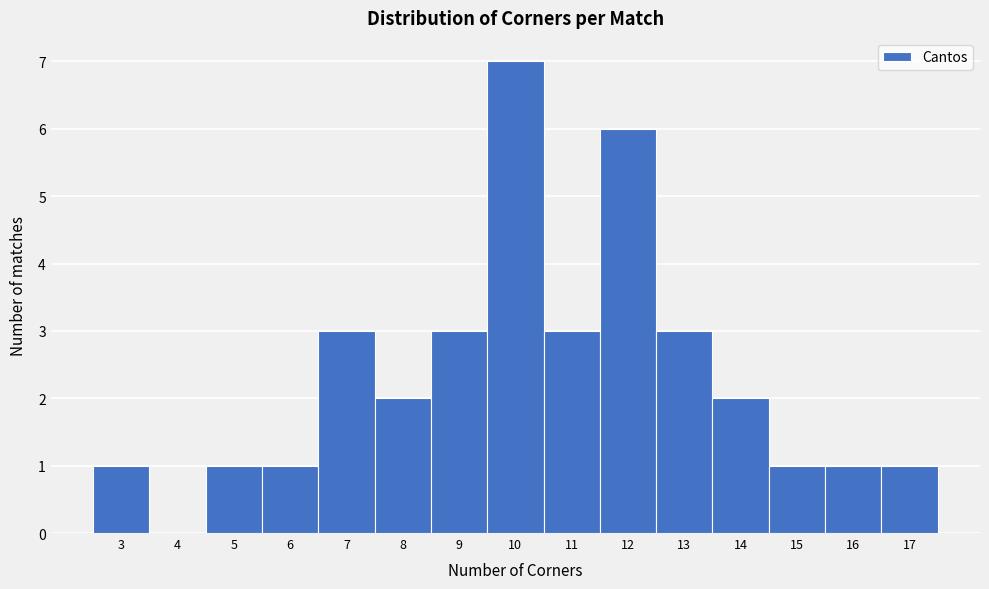

Reading left to right, list every bar in this chart as the range it spans on the x-axis followed by its height. The values are not printed on the chart, so give them approximately, as read against the axis.

2.5 to 3.5: 1
3.5 to 4.5: 0
4.5 to 5.5: 1
5.5 to 6.5: 1
6.5 to 7.5: 3
7.5 to 8.5: 2
8.5 to 9.5: 3
9.5 to 10.5: 7
10.5 to 11.5: 3
11.5 to 12.5: 6
12.5 to 13.5: 3
13.5 to 14.5: 2
14.5 to 15.5: 1
15.5 to 16.5: 1
16.5 to 17.5: 1